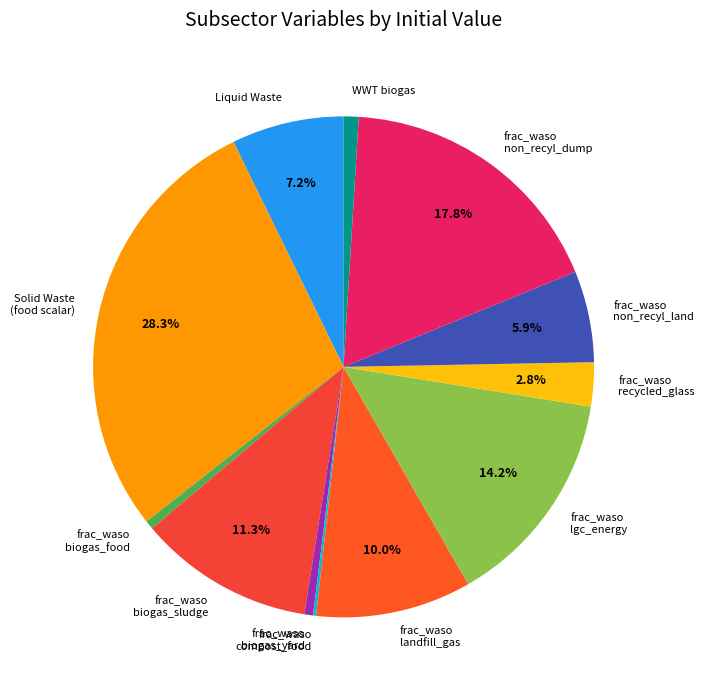

Combined, do frac_waso non_recyl_land and Liquid Waste account for over 50%?

No